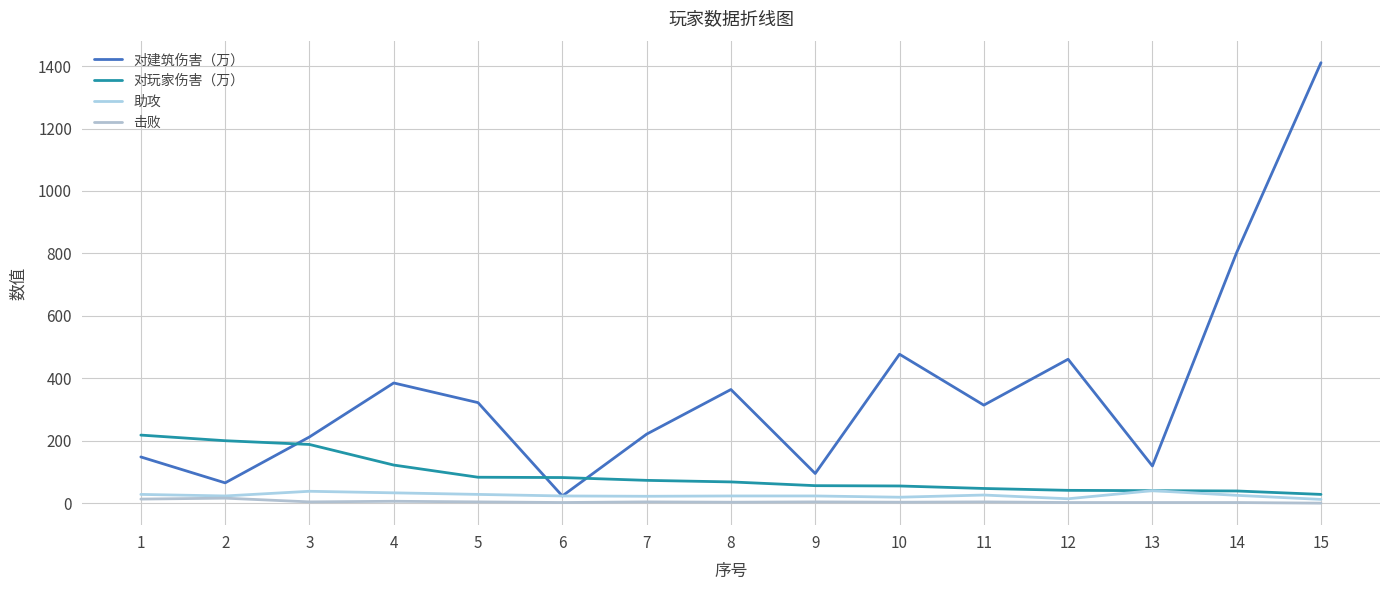

True or false: 对玩家伤害（万） and 击败 cross at least once.

False